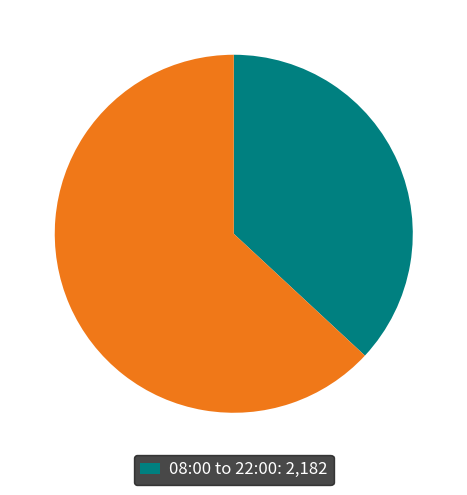

Does any single category account for the majority?

Yes